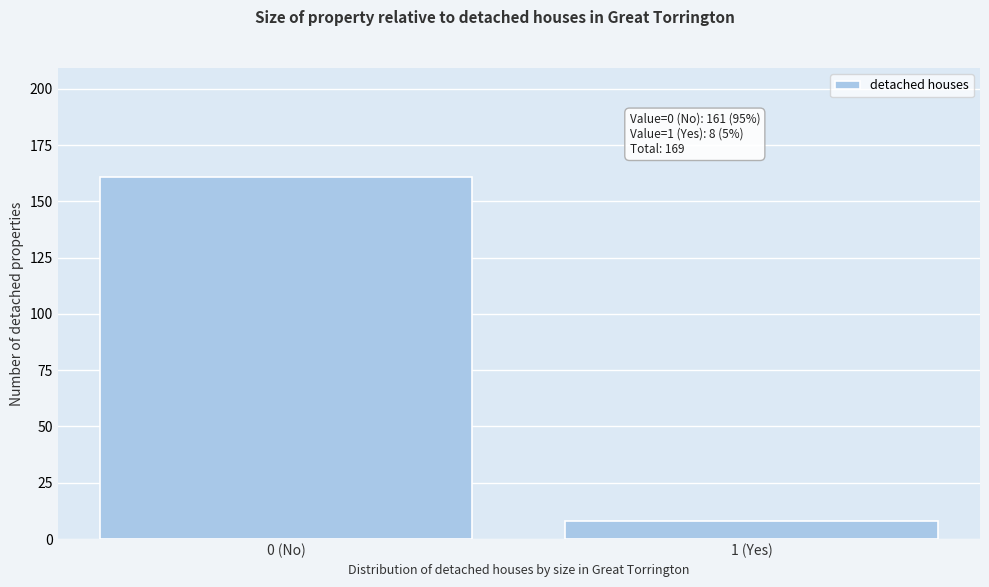

Reading right to left, extract all data points from this chart.

1 (Yes)=8	0 (No)=161